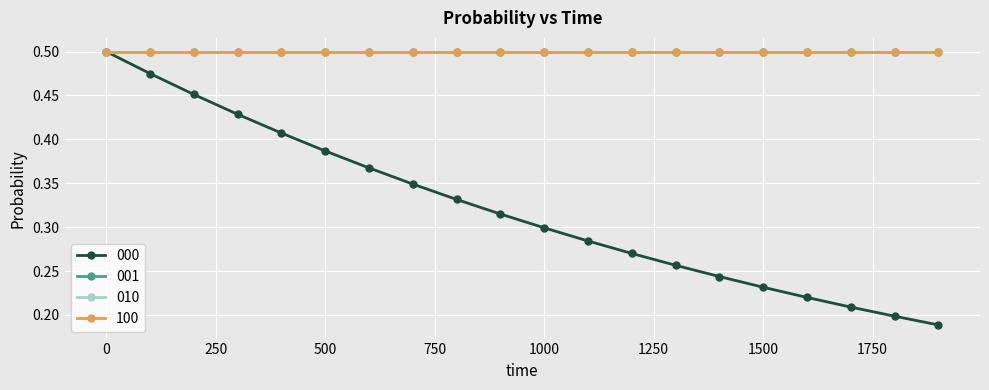

Does the chart have visible grid lines?

Yes